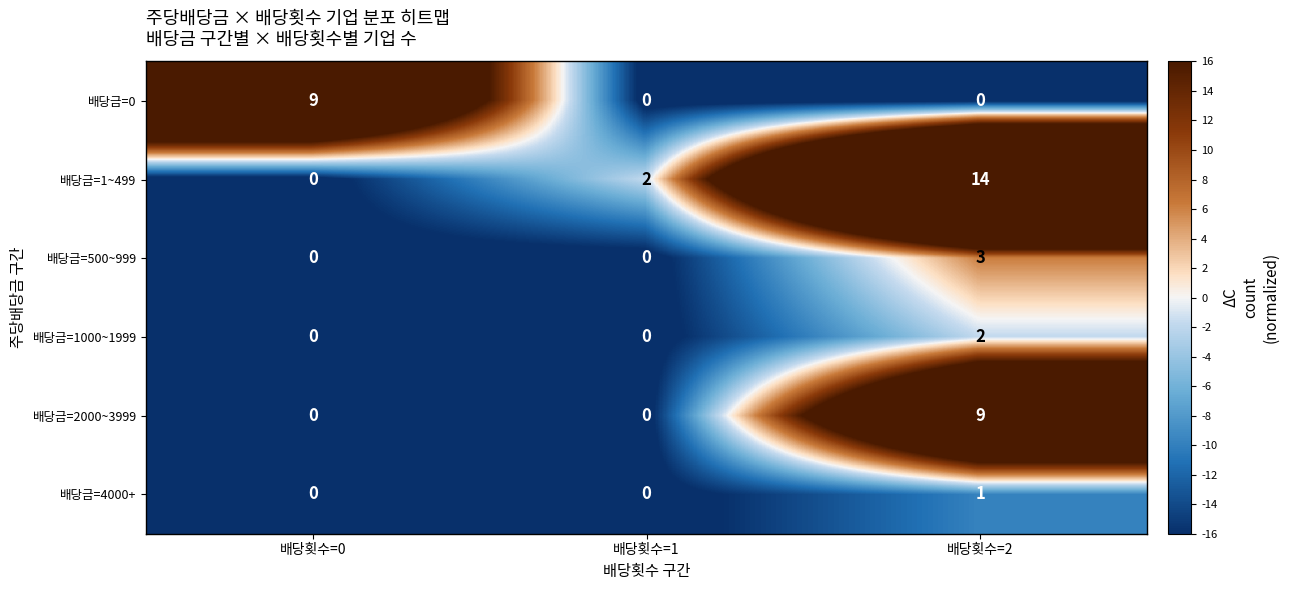

At which category is the sum across all series the highest?

배당횟수=2